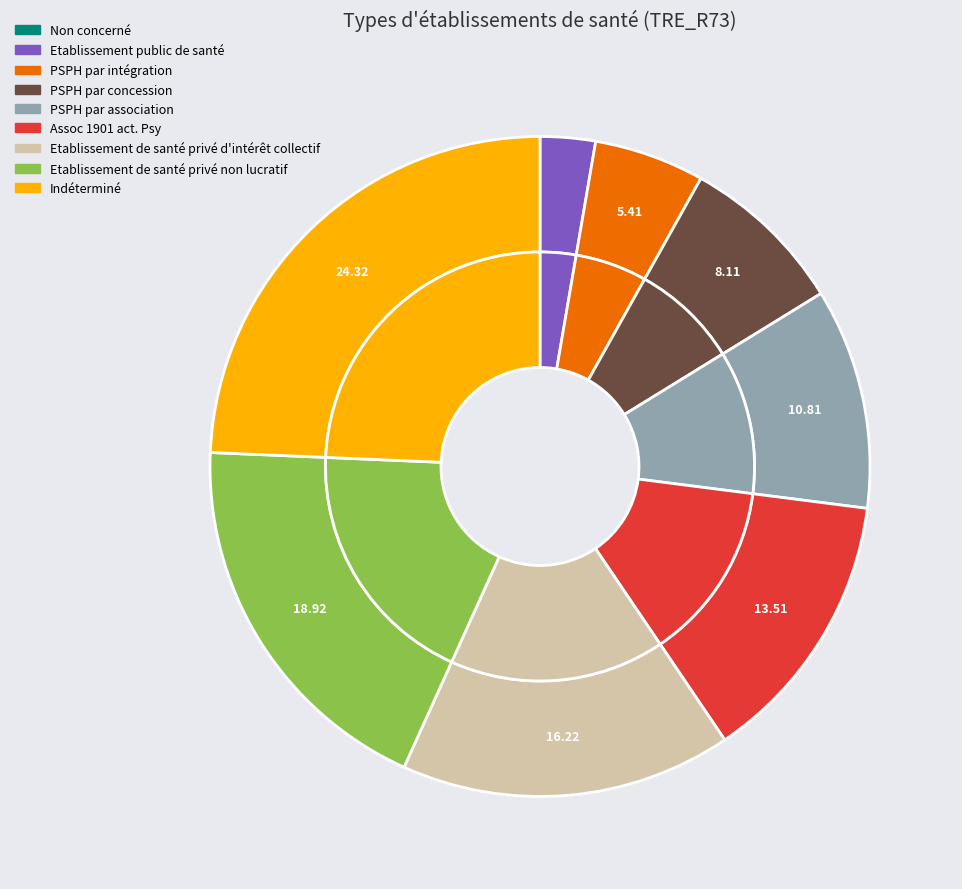

What is the total percentage of Indéterminé and PSPH par association?

35.1%